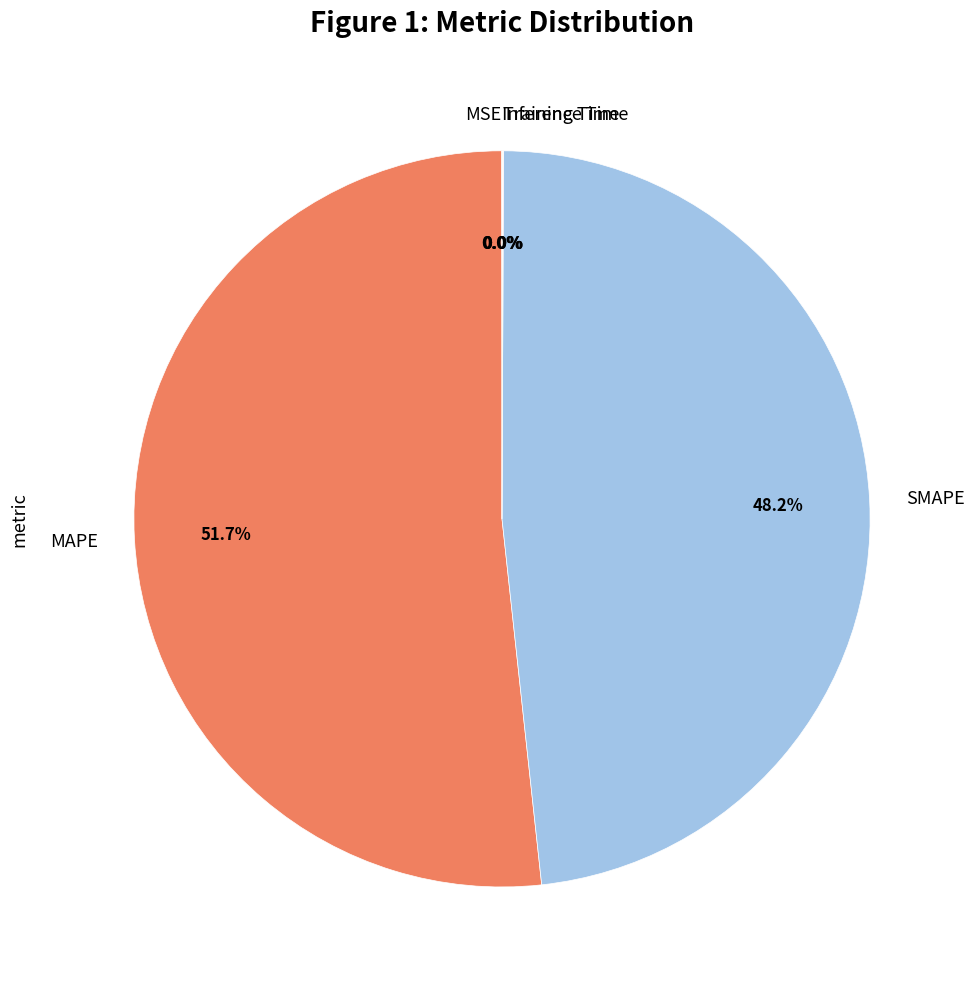

Which slice is the largest?

MAPE